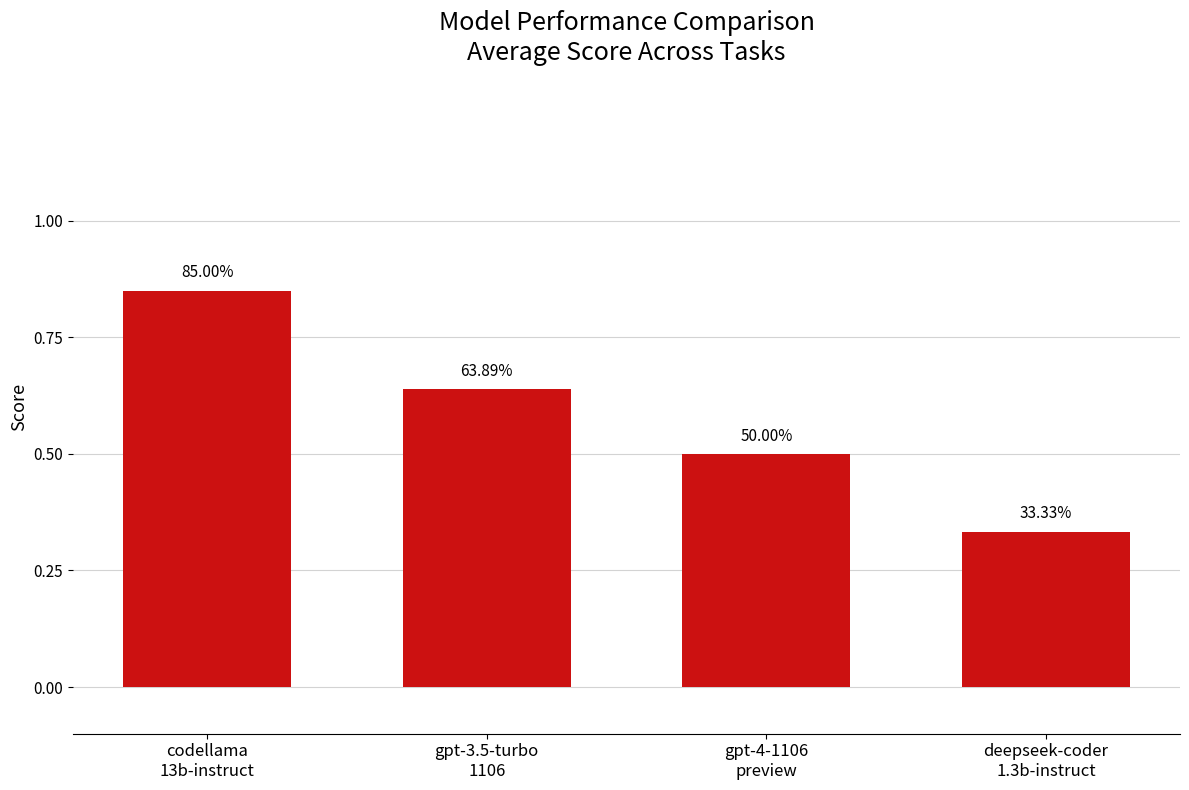

What is the maximum value shown in the chart?

0.8